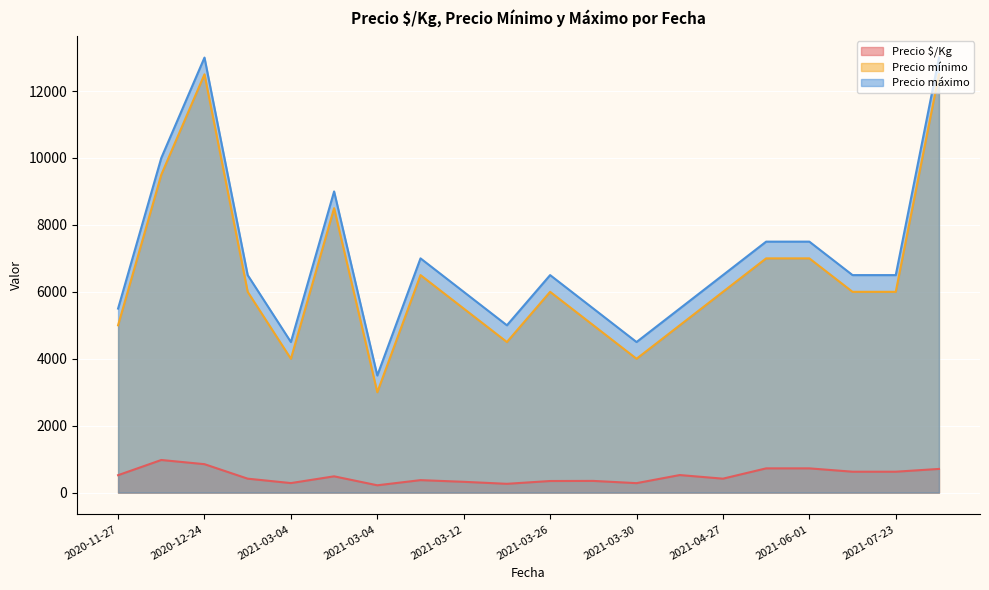

What is the label of the 3rd point from the right?

2021-03-04